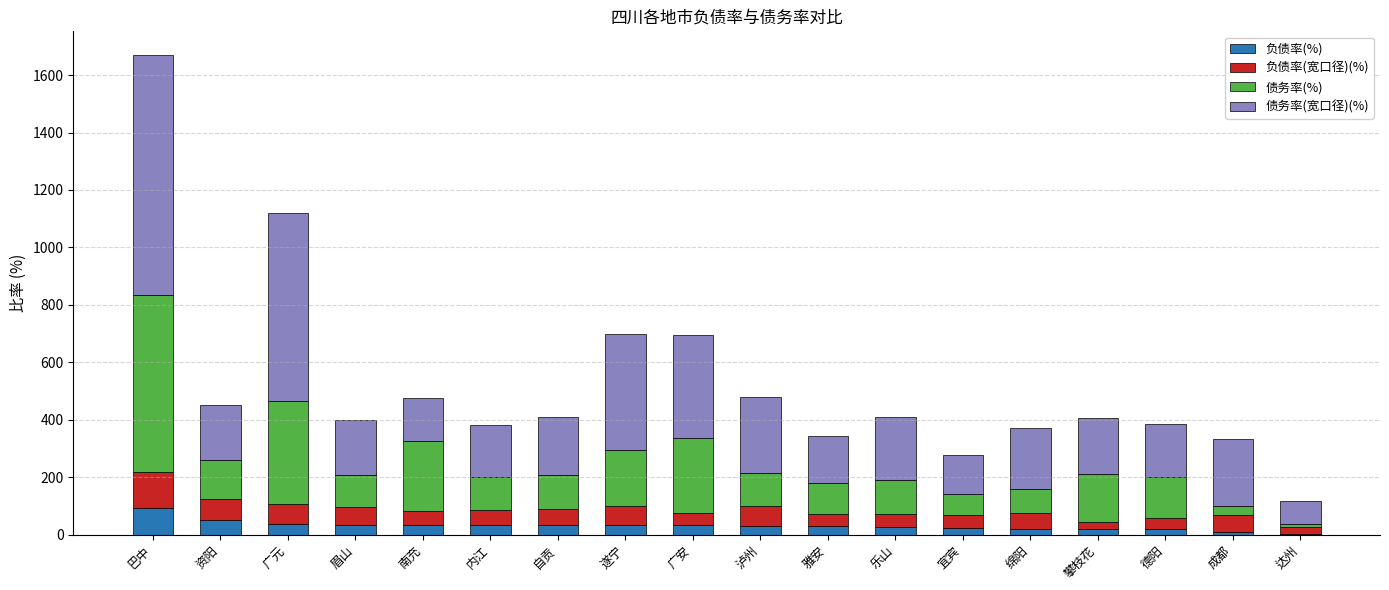

What is the sum of all 负债率(%) values?

559.0